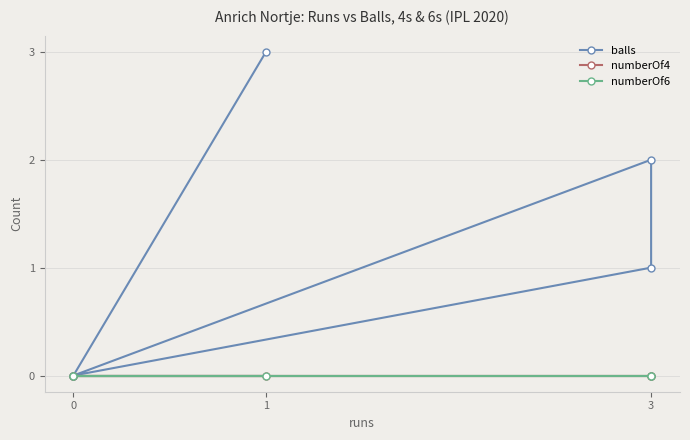

Reading left to right, transcribe all the data shown in this chart.

balls: 0	1	2	0	3
numberOf4: 0	0	0	0	0
numberOf6: 0	0	0	0	0